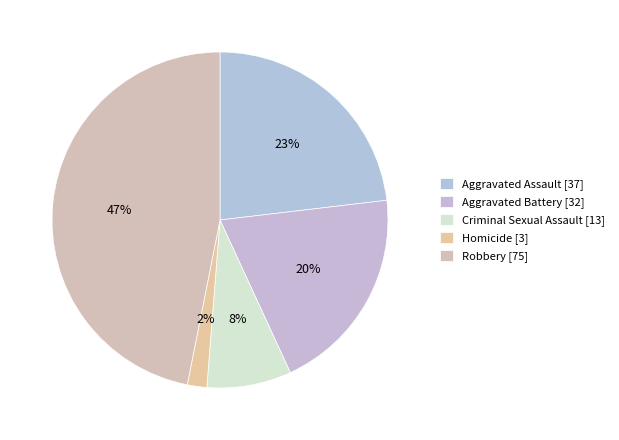

What is the smallest slice in the pie chart?

Homicide